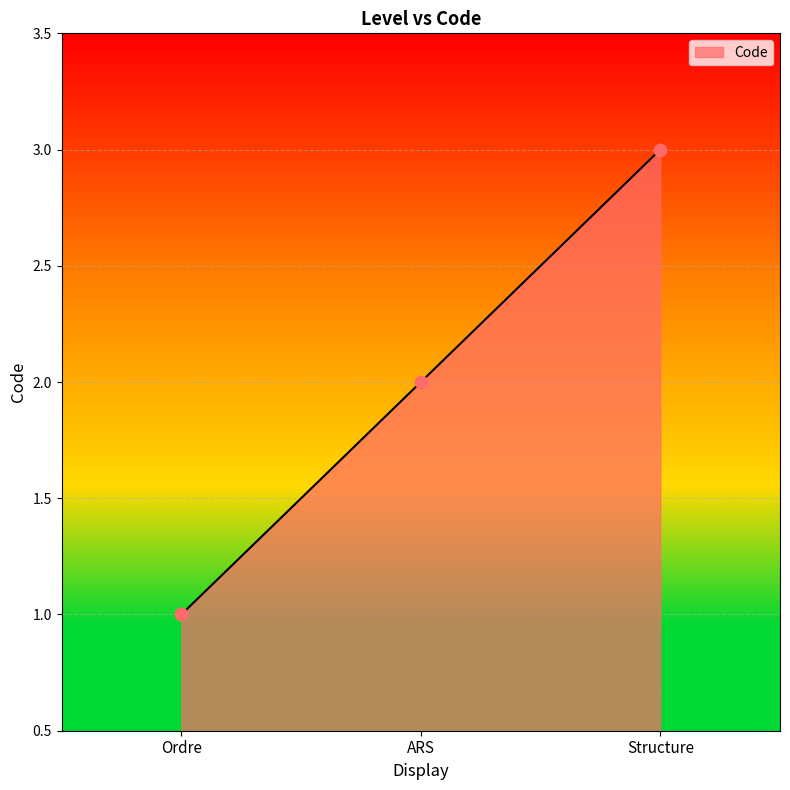

Which has a higher value, Structure or ARS?

Structure